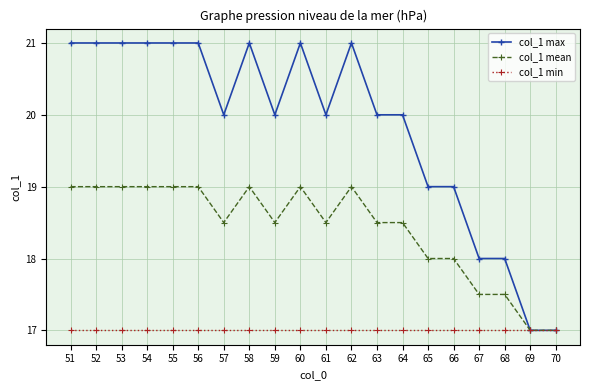

Reading right to left, list all the values displayed in this chart.

col_1 max: 17.0	17.0	18.0	18.0	19.0	19.0	20.0	20.0	21.0	20.0	21.0	20.0	21.0	20.0	21.0	21.0	21.0	21.0	21.0	21.0
col_1 mean: 17.0	17.0	17.5	17.5	18.0	18.0	18.5	18.5	19.0	18.5	19.0	18.5	19.0	18.5	19.0	19.0	19.0	19.0	19.0	19.0
col_1 min: 17.0	17.0	17.0	17.0	17.0	17.0	17.0	17.0	17.0	17.0	17.0	17.0	17.0	17.0	17.0	17.0	17.0	17.0	17.0	17.0